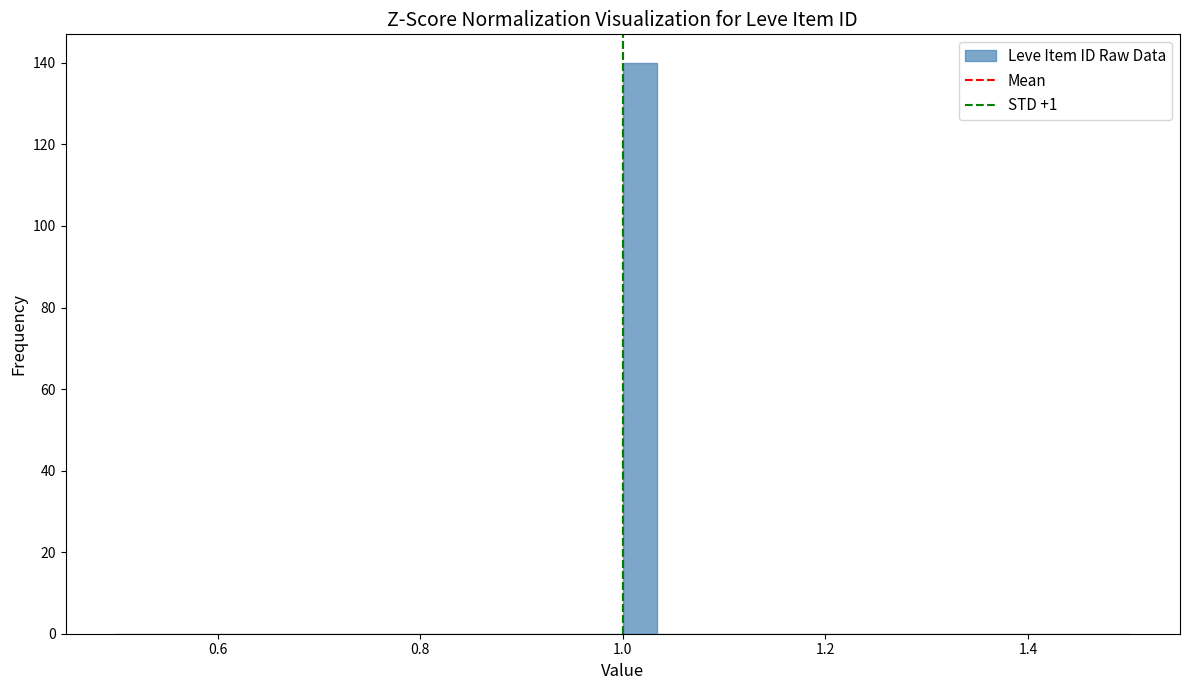

Read against the x-axis, roughly where is the centre of the tallest bar?

1.02